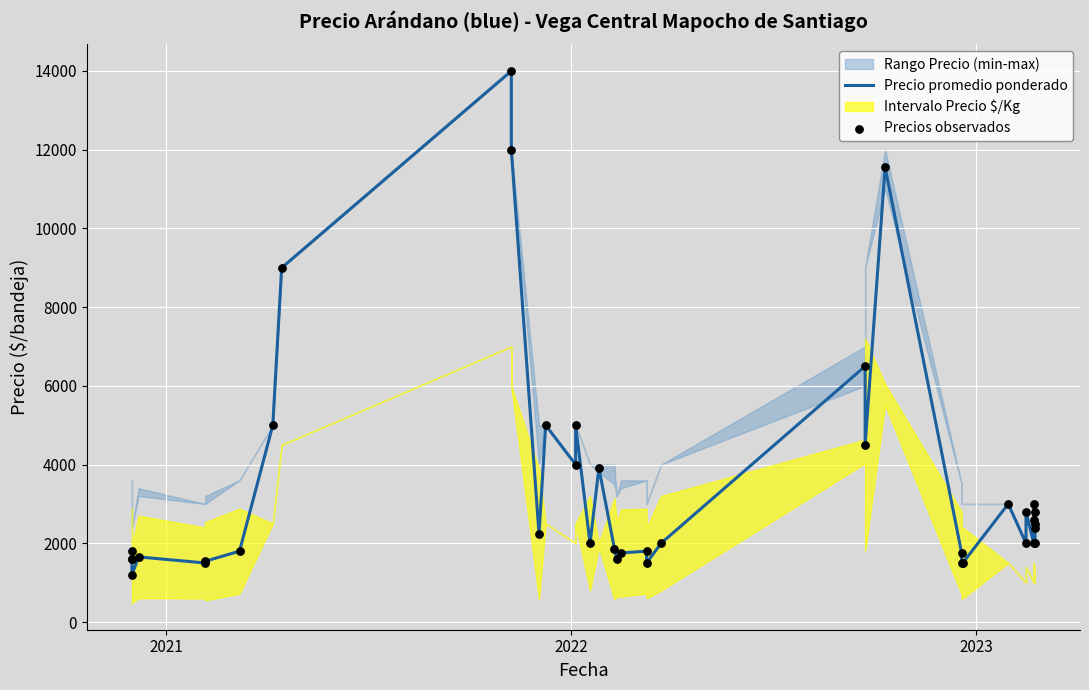

Which series has the largest total across all categories?

Precio promedio ponderado